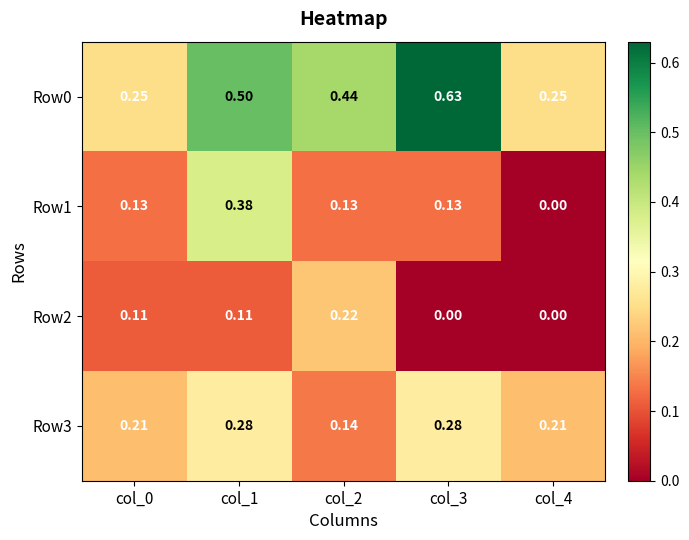

How many categories are shown in the chart?

5